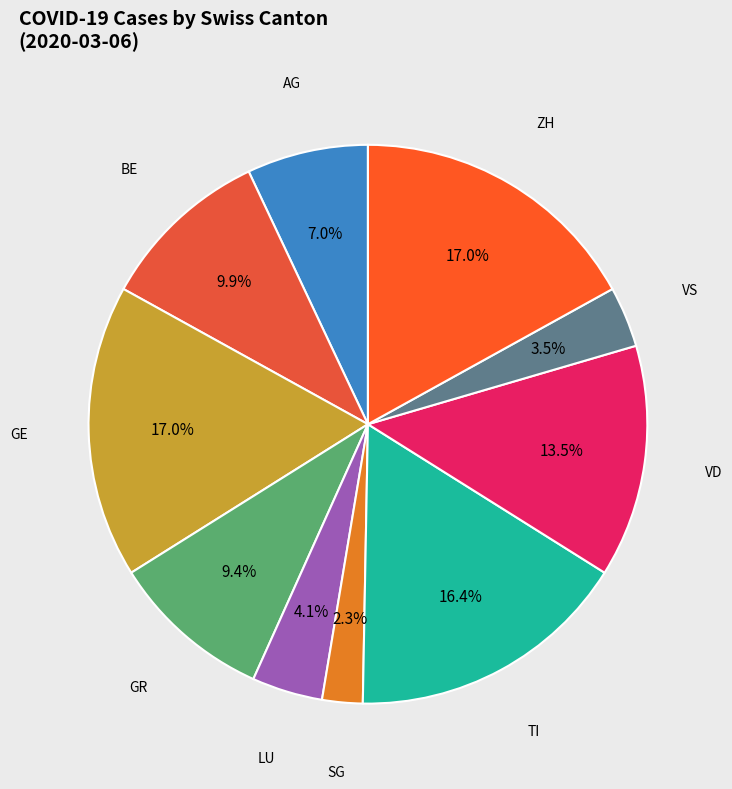

Does VD represent more than half of the total?

No